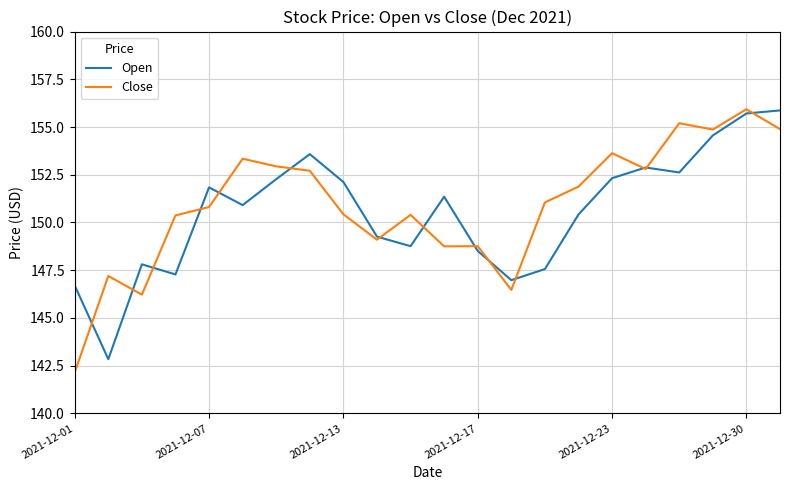

At how many categories does at least one series exceed 146?

22